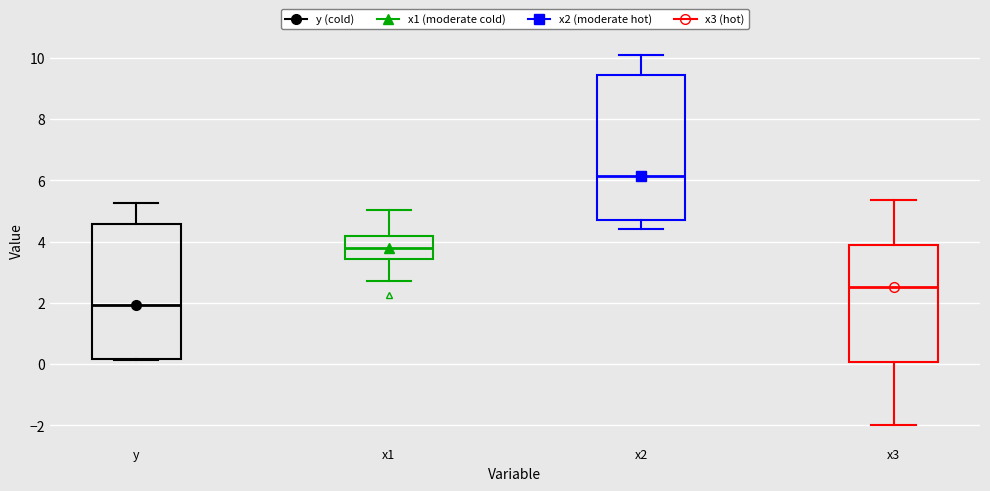

Comparing the boxes themselves (not the whiskers), which one is the tallest?

x2